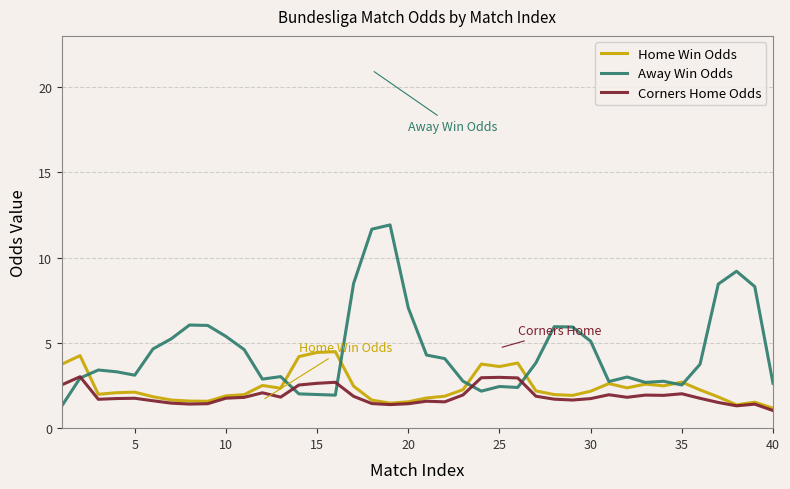

Which series has the widest spread of values?

Away Win Odds